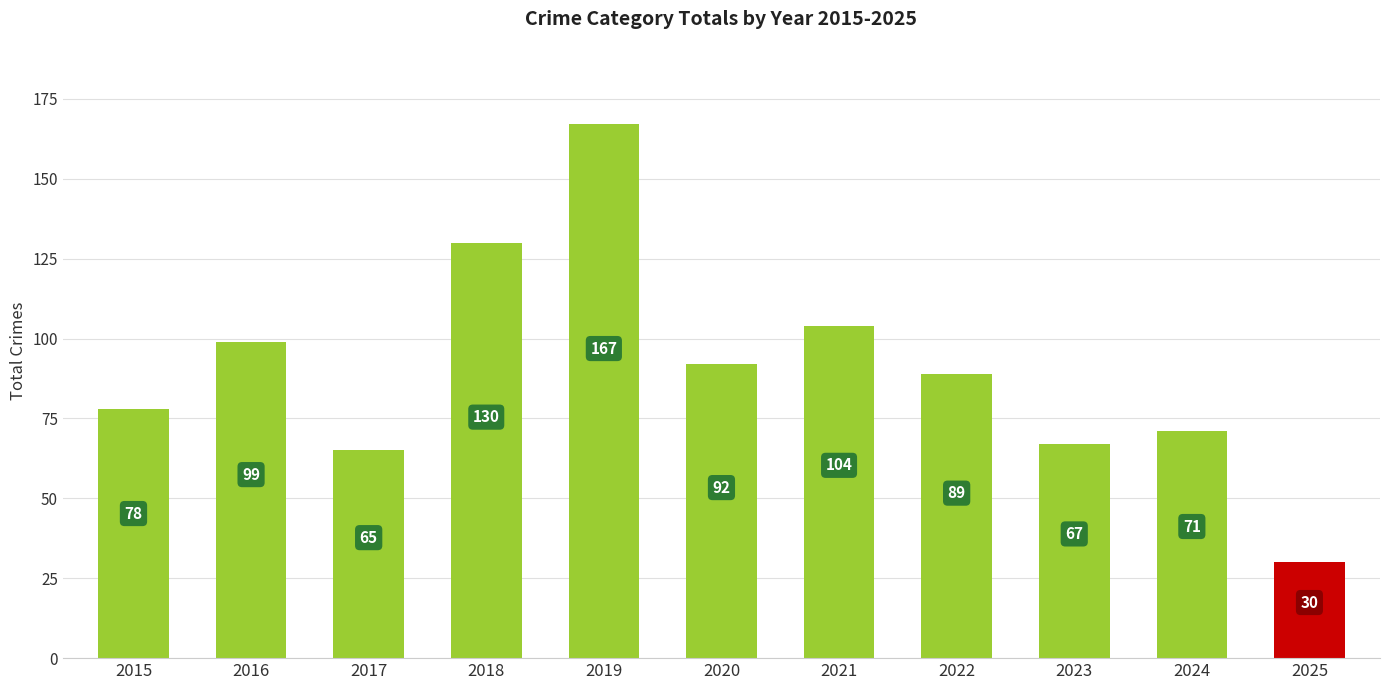

Reading left to right, extract all data points from this chart.

2015=78	2016=99	2017=65	2018=130	2019=167	2020=92	2021=104	2022=89	2023=67	2024=71	2025=30